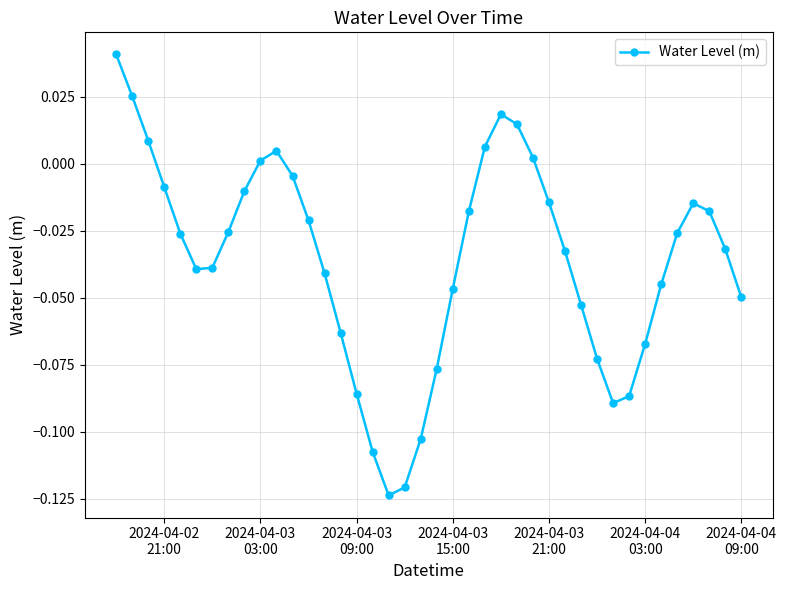

True or false: there are more than 0 points higher than both neighbors.

True